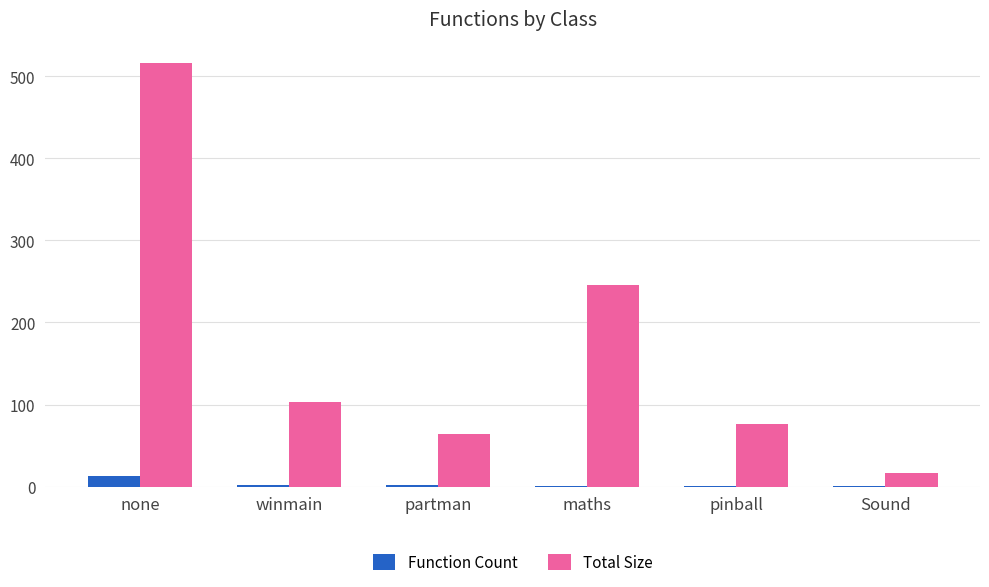

Which label corresponds to the largest value in the chart?

none